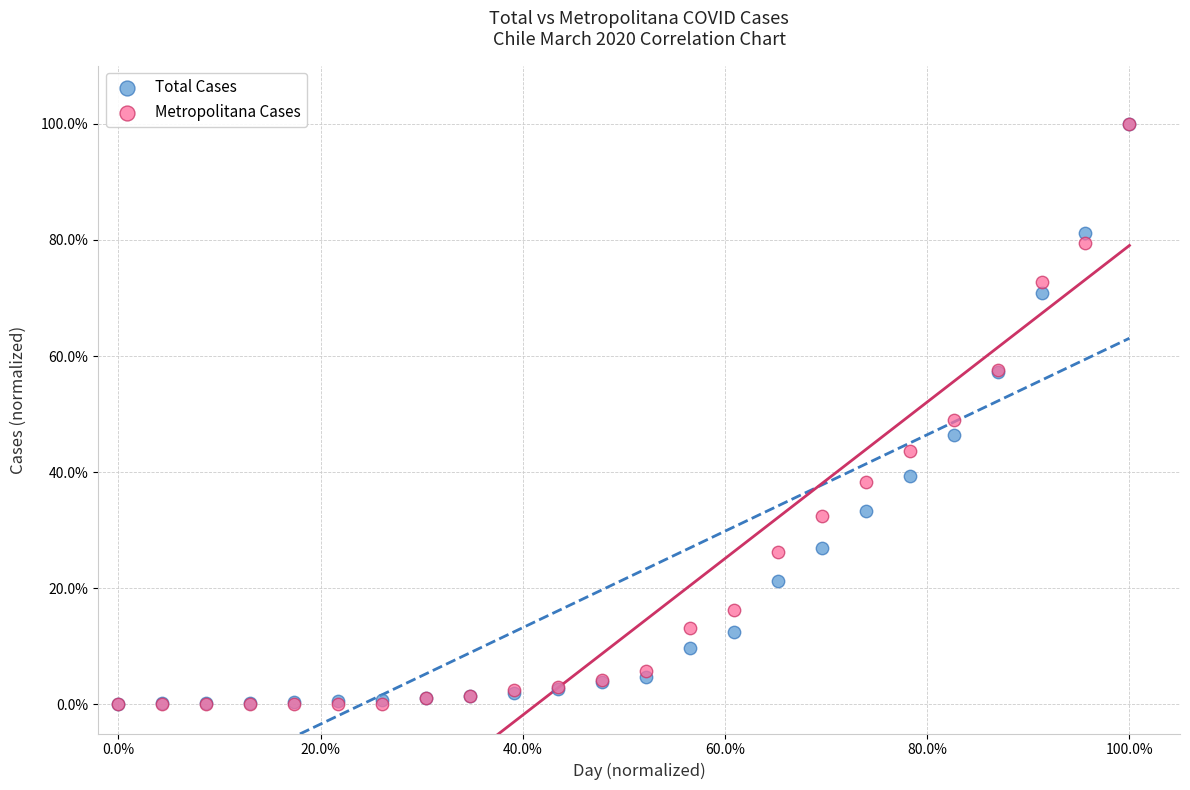

What are all the series names shown in the legend?

Total Cases, Metropolitana Cases